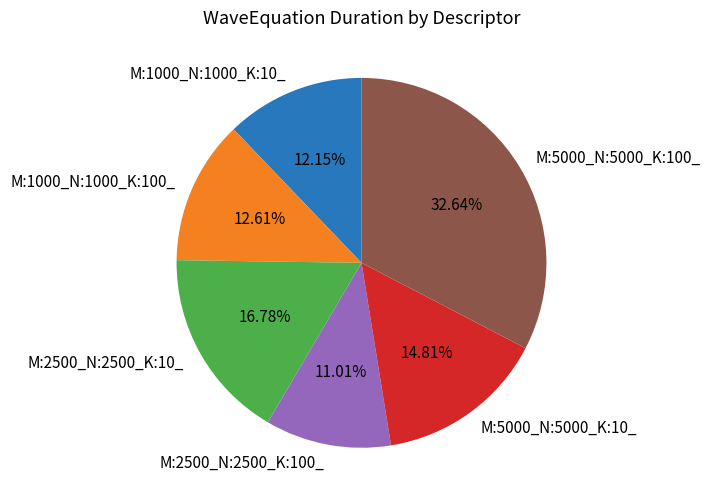

What percentage do M:5000_N:5000_K:10_ and M:1000_N:1000_K:100_ together represent?

27.4%